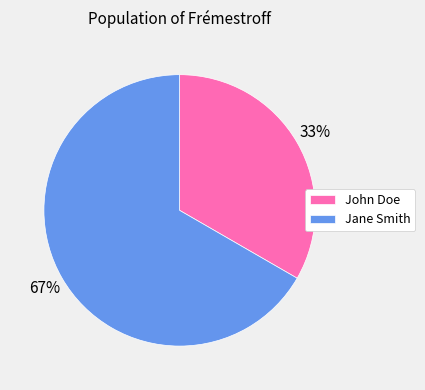

To the nearest percent, what percentage of the pie is Jane Smith?

67%